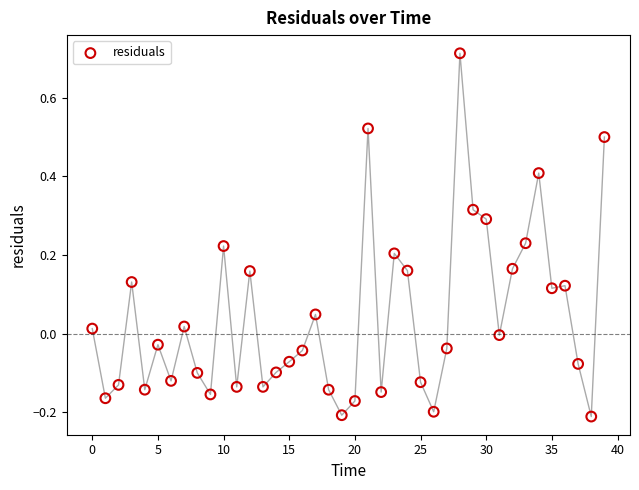

What is the range of Y values (max minus min)?

0.9